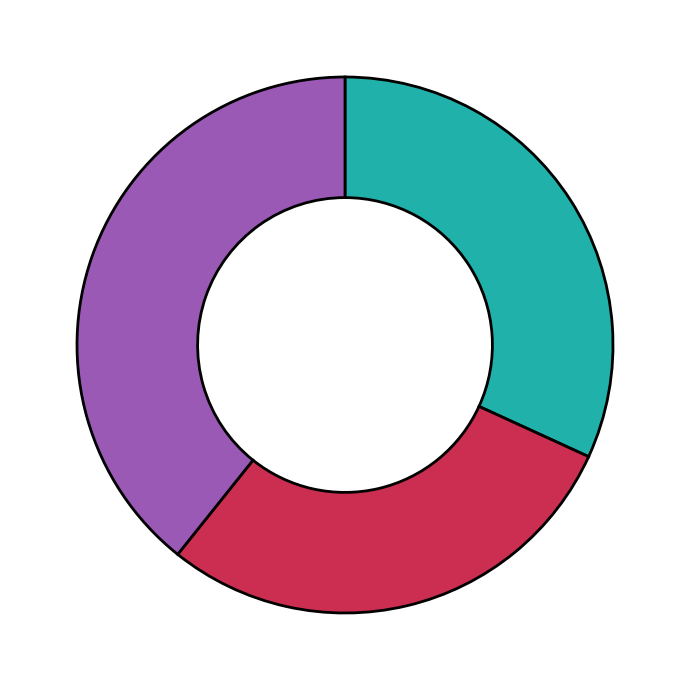

Is there any slice that represents more than half of the pie?

No